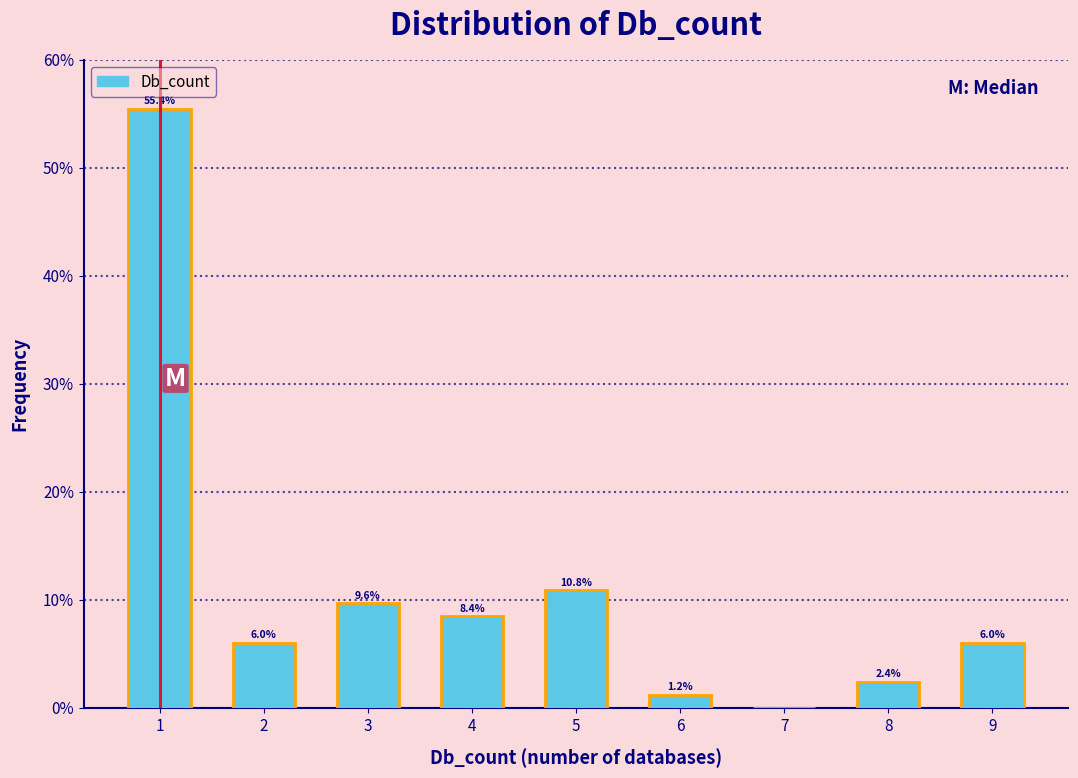

Which range on the x-axis has the tallest bar?

0.5 to 1.5